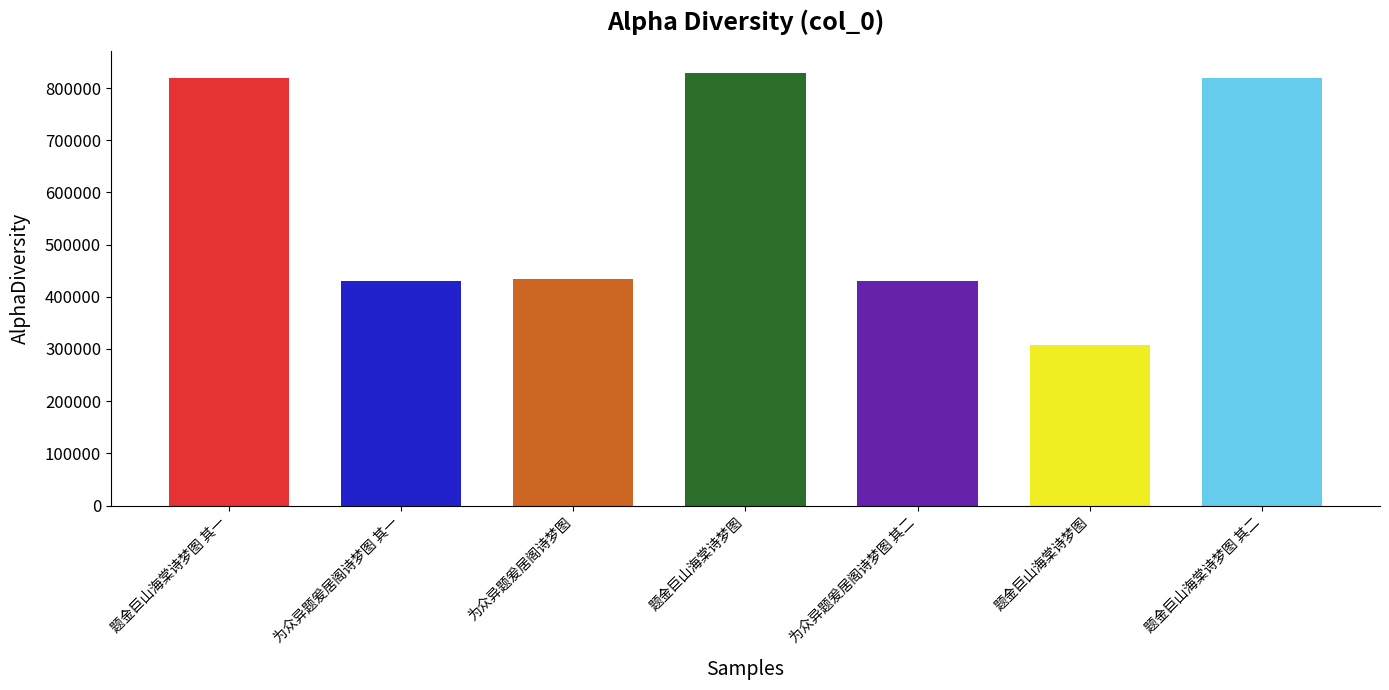

Count the number of data series in this chart.

1